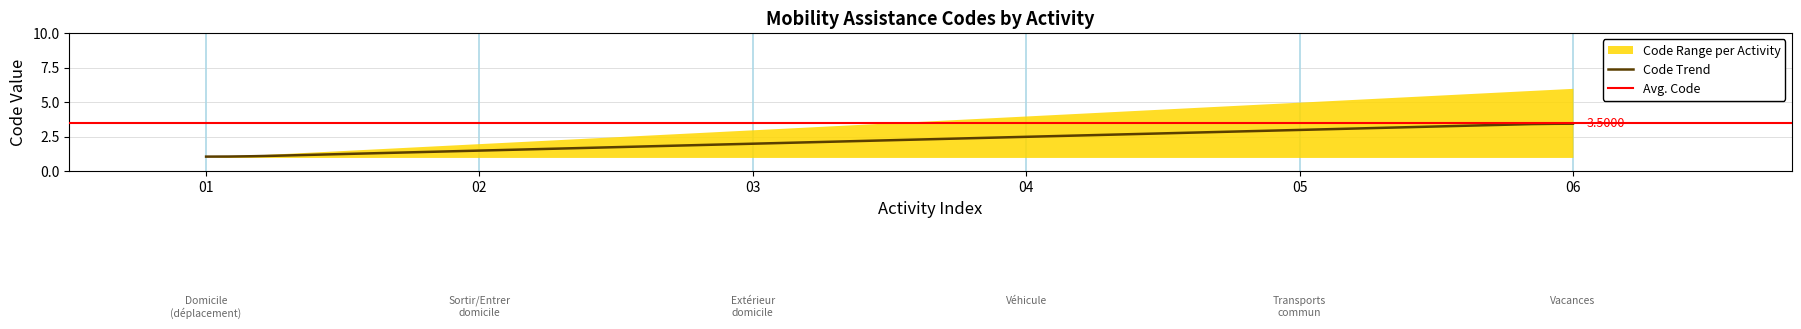

Reading left to right, extract all data points from this chart.

Se déplacer dans le domicile=1	Sortir du domicile ou y entrer=2	Se déplacer à l extérieur du domicile=3	Utiliser un véhicule=4	Utiliser les transports en commun=5	Partir en vacances=6